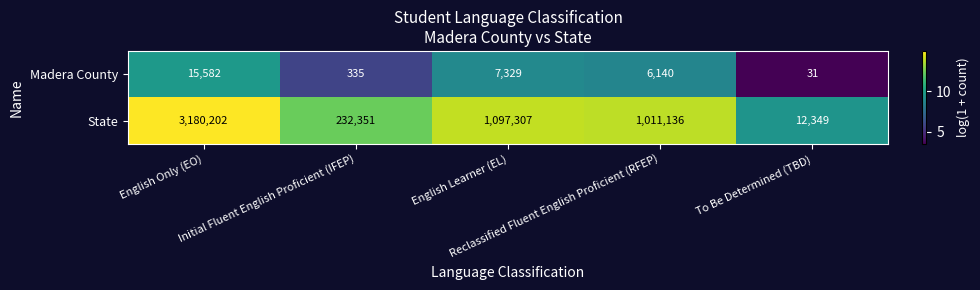

Rank the series by their average value, from lowest to highest.

Madera County, State